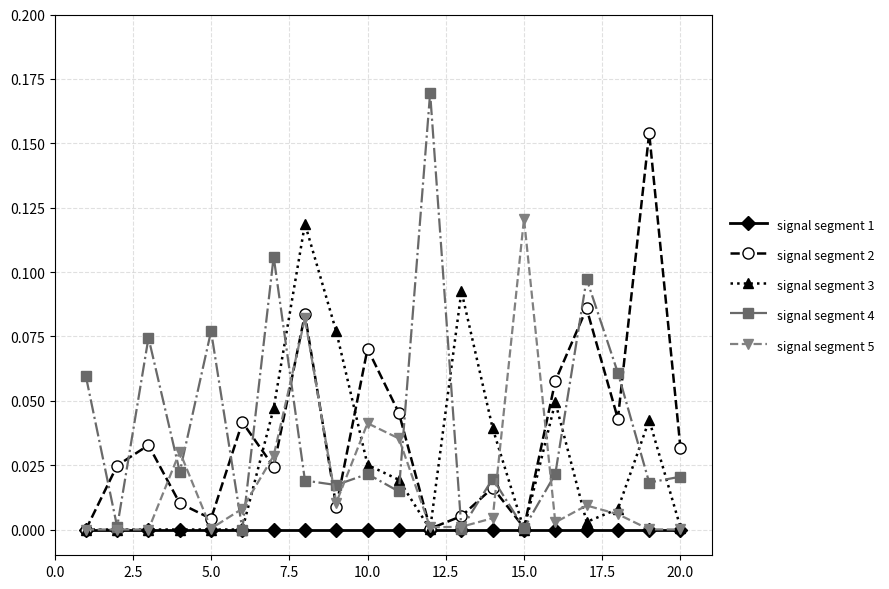

Rank the series by their maximum value, from highest to lowest.

signal segment 4, signal segment 2, signal segment 5, signal segment 3, signal segment 1